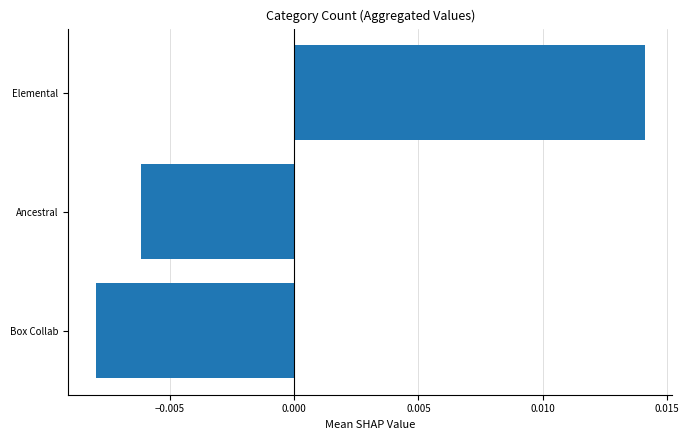

How many values are below 0?

2